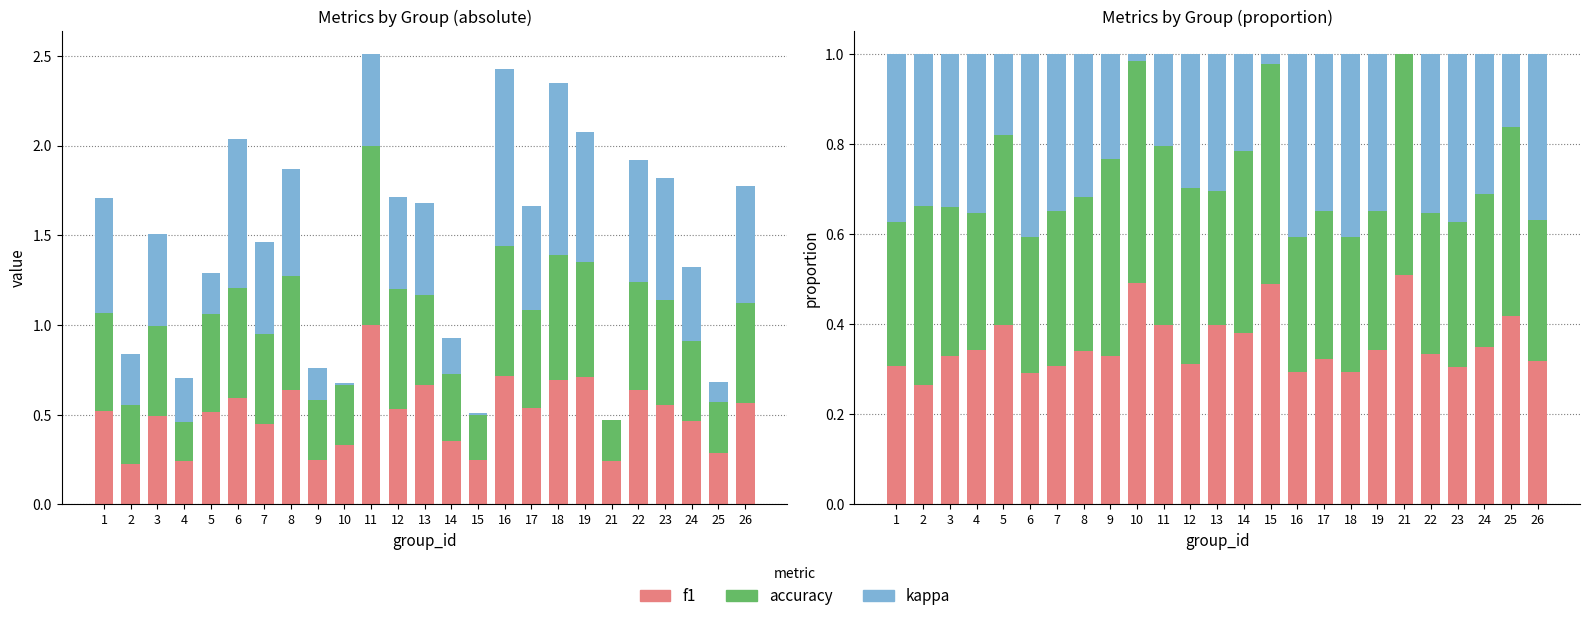

What is the value of the accuracy bar at the 8th from the left?

0.3